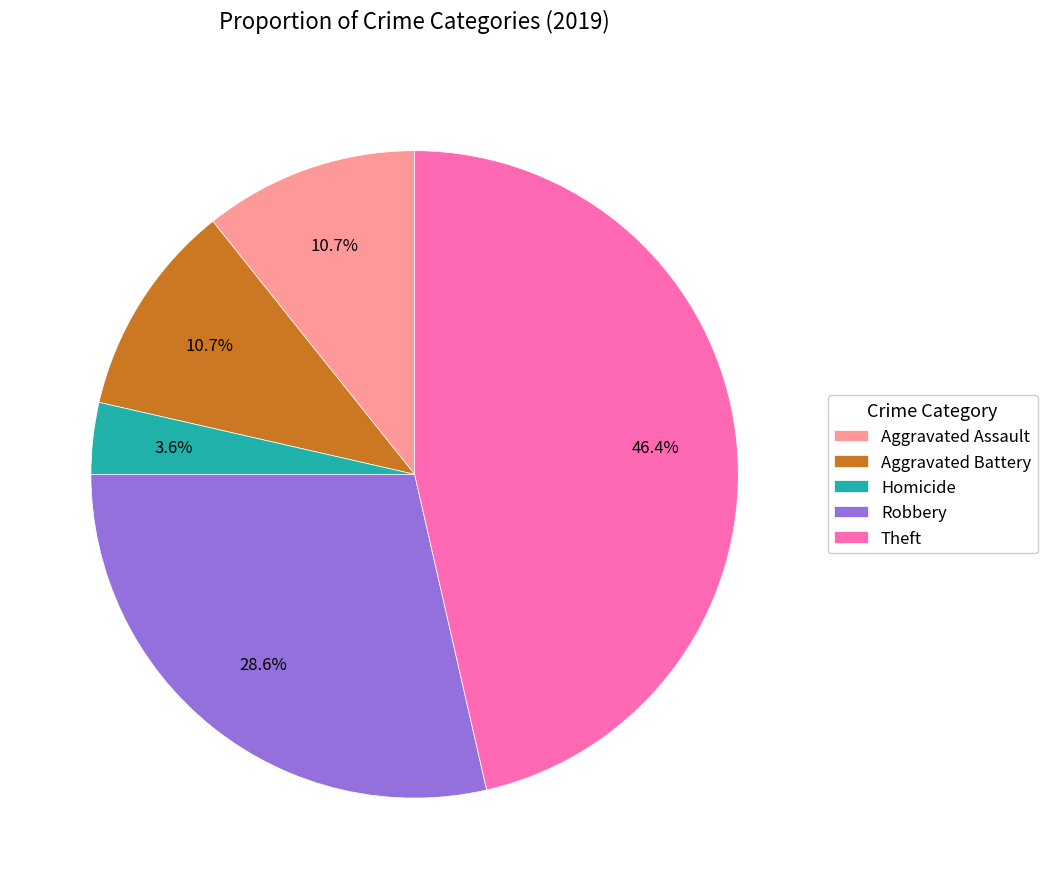

Is it true that Robbery is 29% of the pie?

True